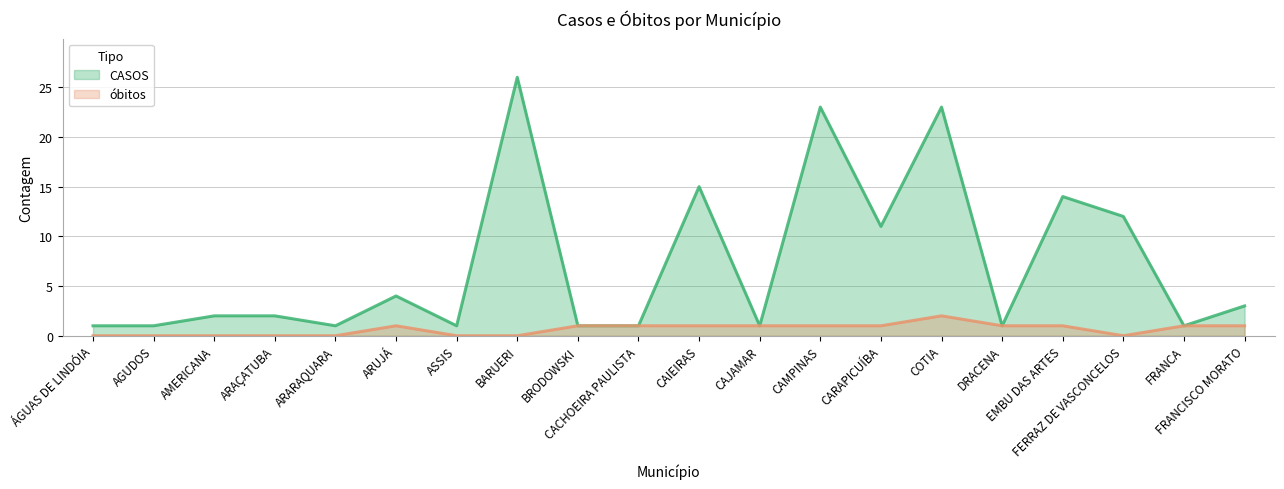

The value of óbitos at BARUERI is 0. True or false?

True